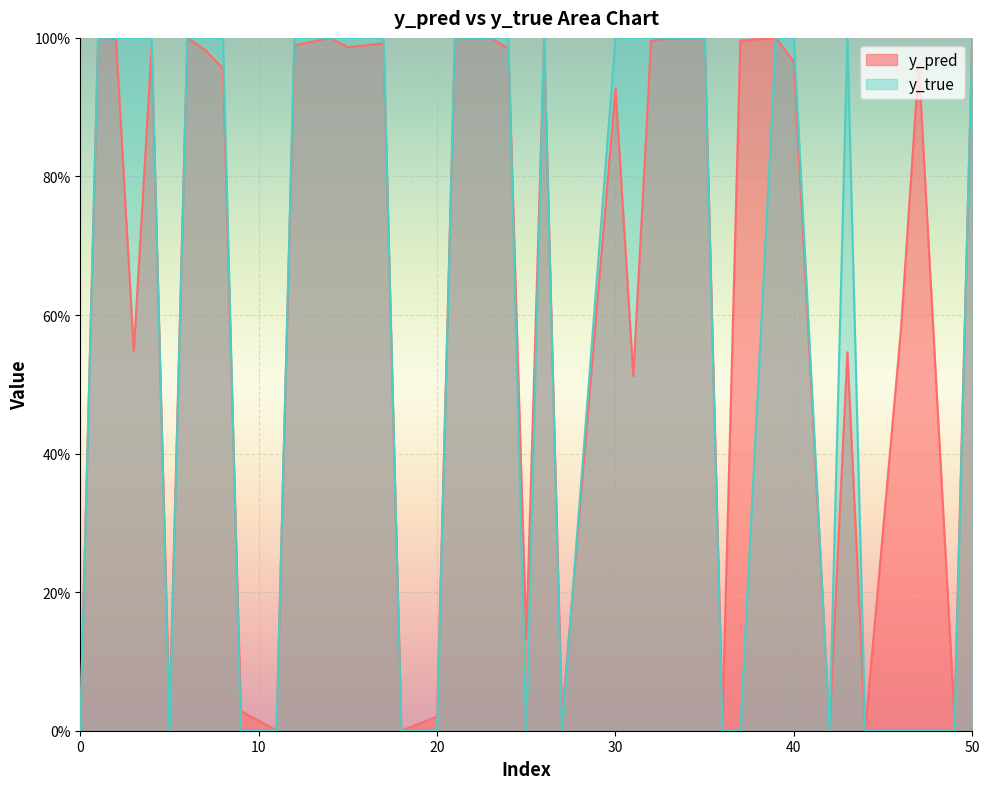

Which series has the widest spread of values?

y_true